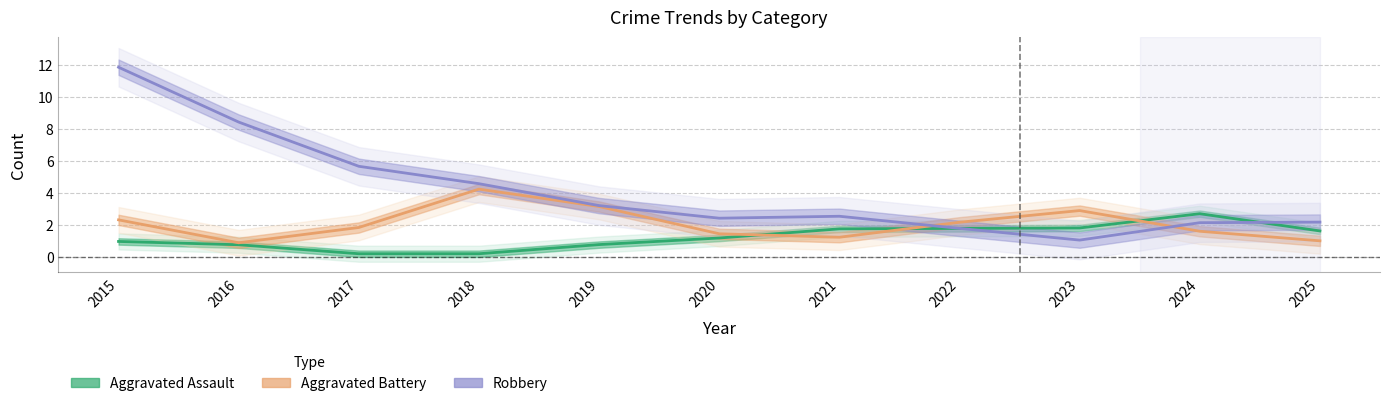

True or false: Aggravated Battery has a value of 0.9 at 2016.

True